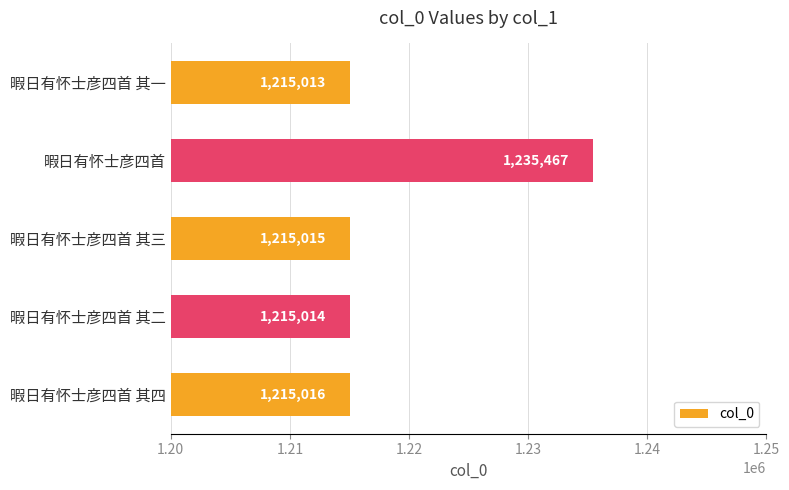

How many data points are less than 1215015?

2